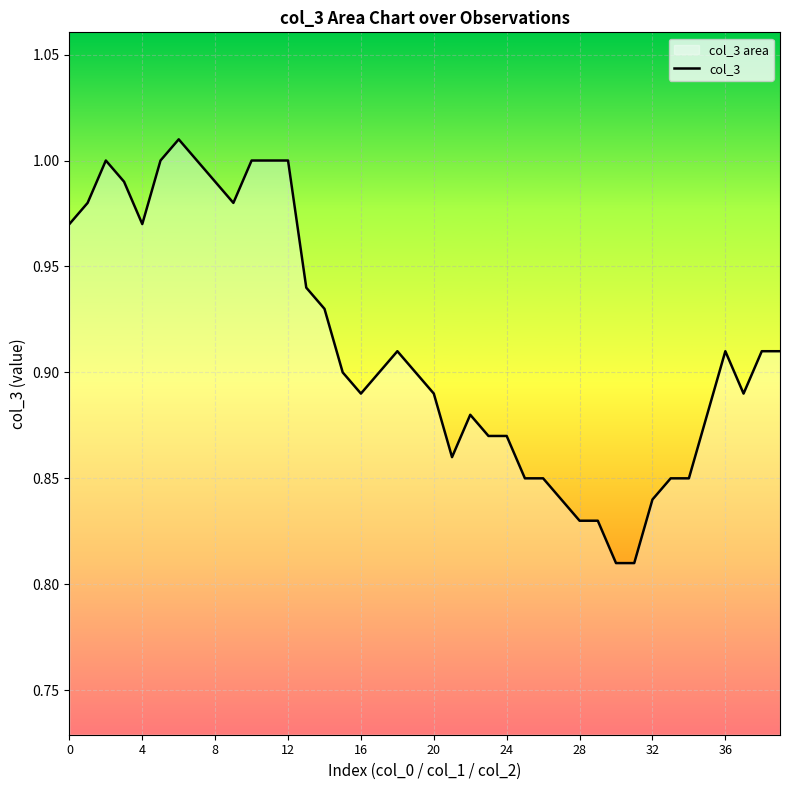

Which has a higher value, 13 or 22?

13